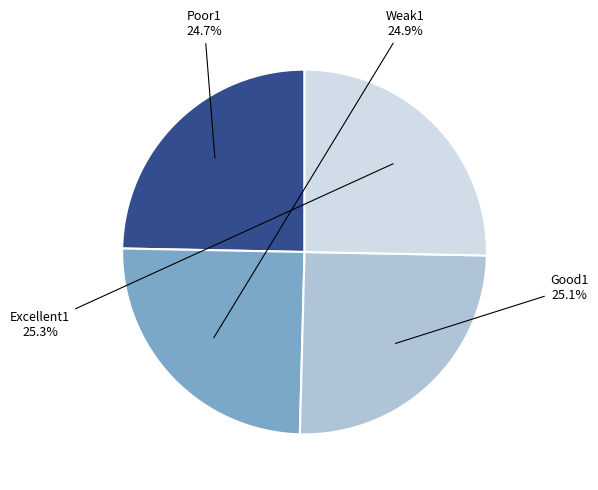

To the nearest percent, what portion does Weak1 represent?

25%